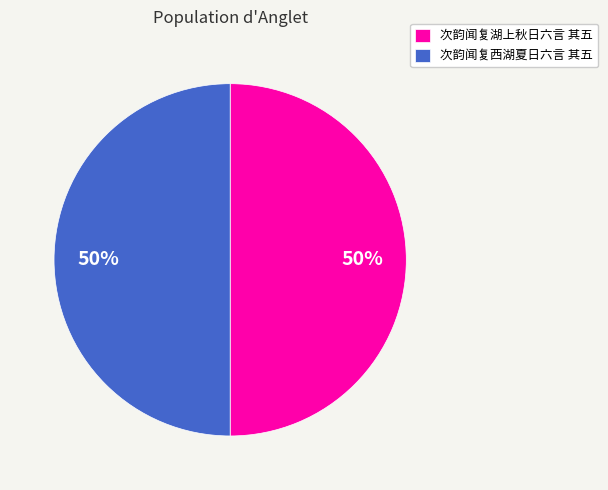

Is the sum of 次韵闻复西湖夏日六言 其五 and 次韵闻复湖上秋日六言 其五 greater than half?

Yes